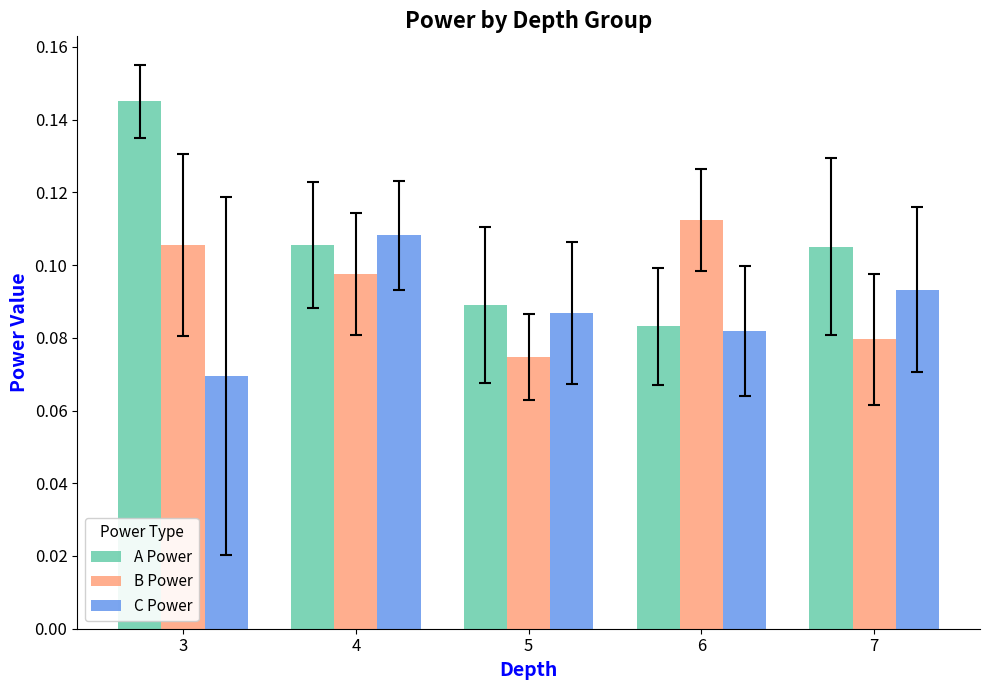

Which series has the largest total across all categories?

A Power